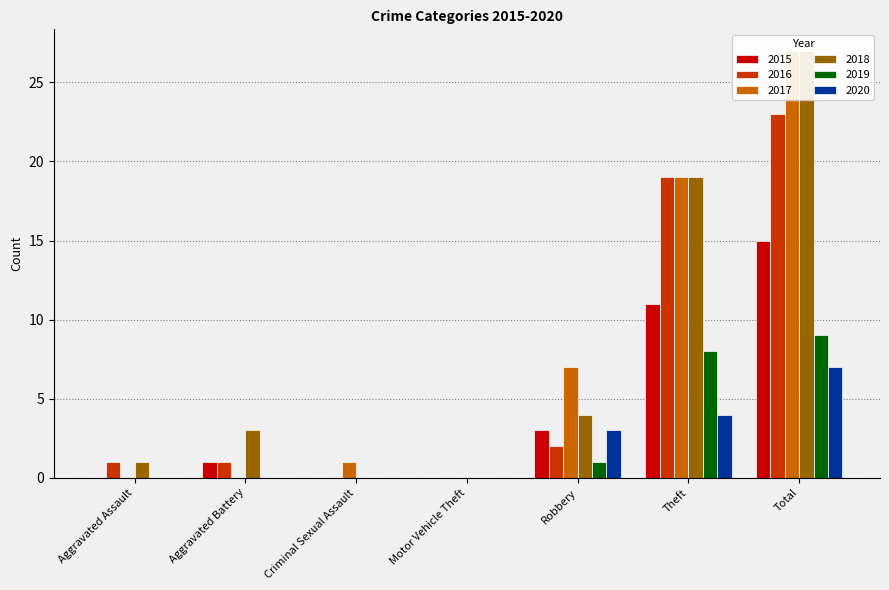

The value of 2020 at Motor Vehicle Theft is 3. True or false?

False